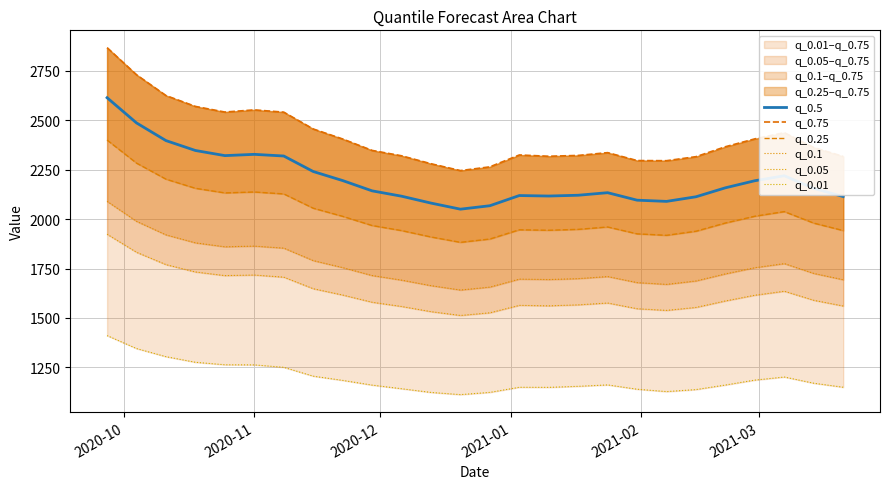

What is the value of the q_0.1 point at the 25th from the left?

1725.3